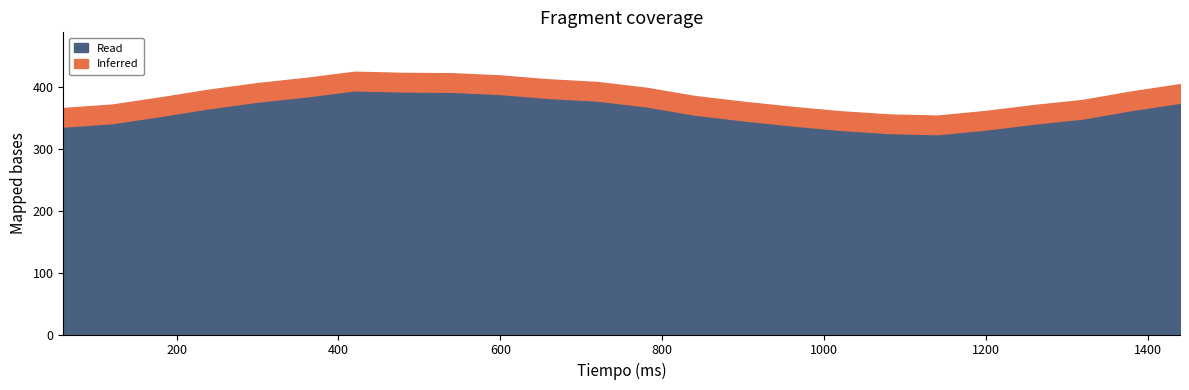

At which label is the value closest to 392?

1380